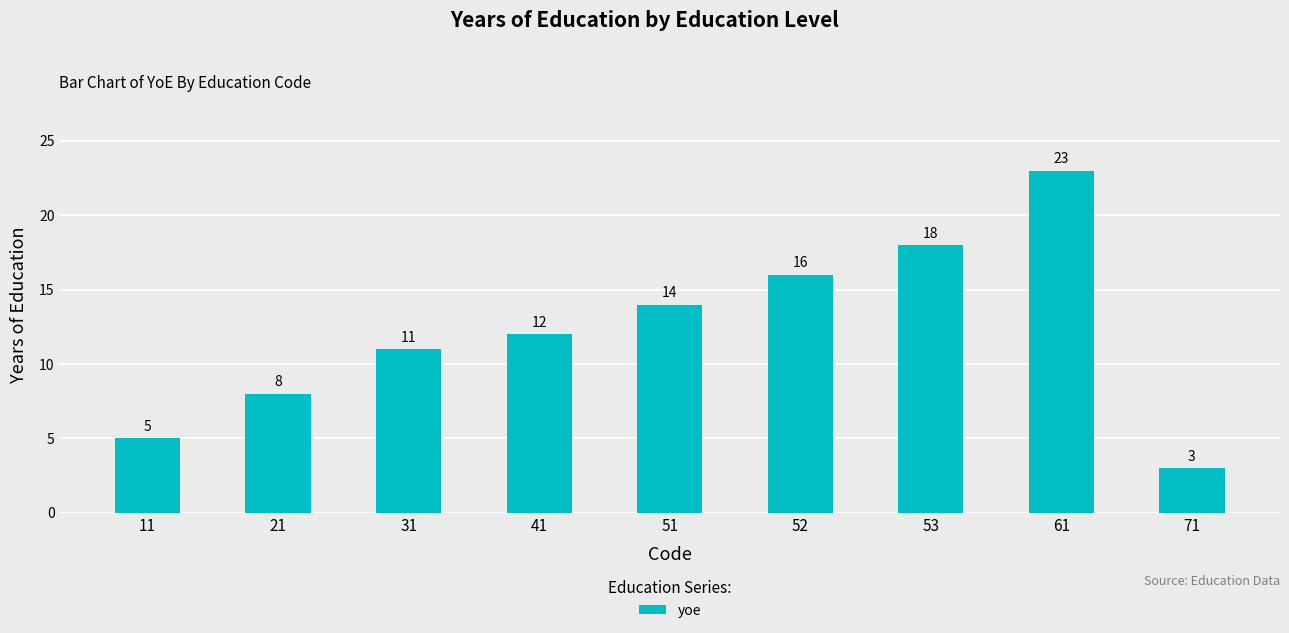

What is the value of the 3rd bar from the left?

11